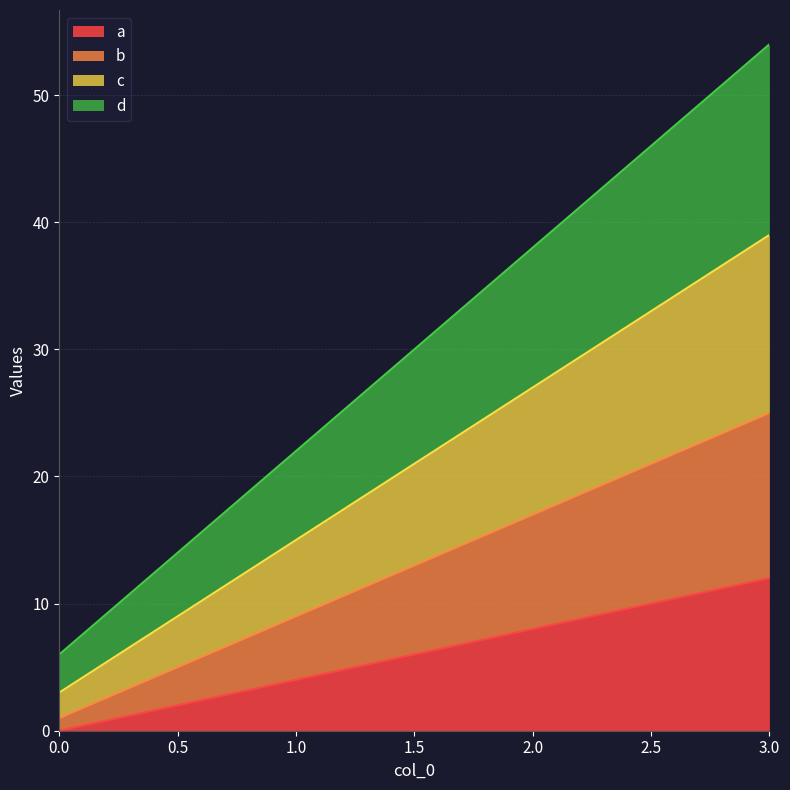

At how many categories does at least one series exceed 0?

4